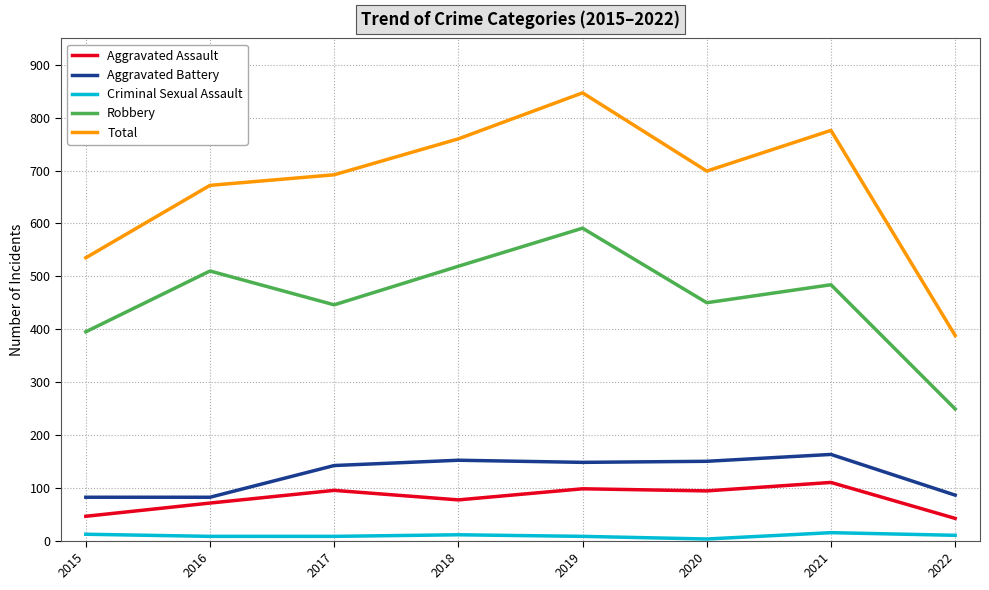

Which series has the largest total across all categories?

Total